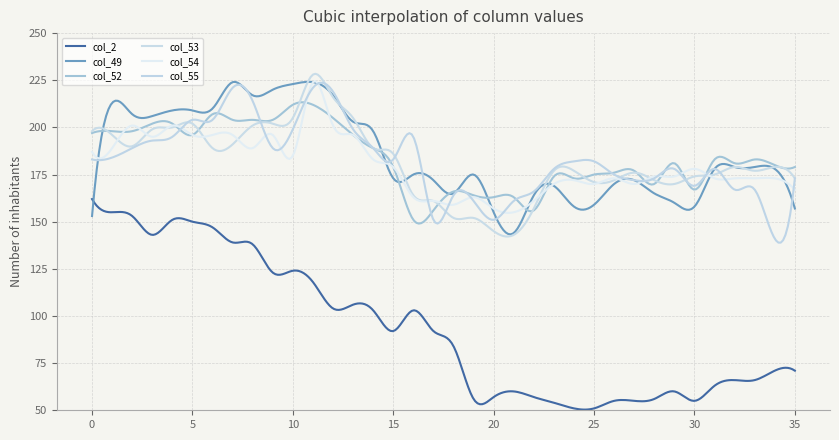

How many lines are shown in the chart?

6